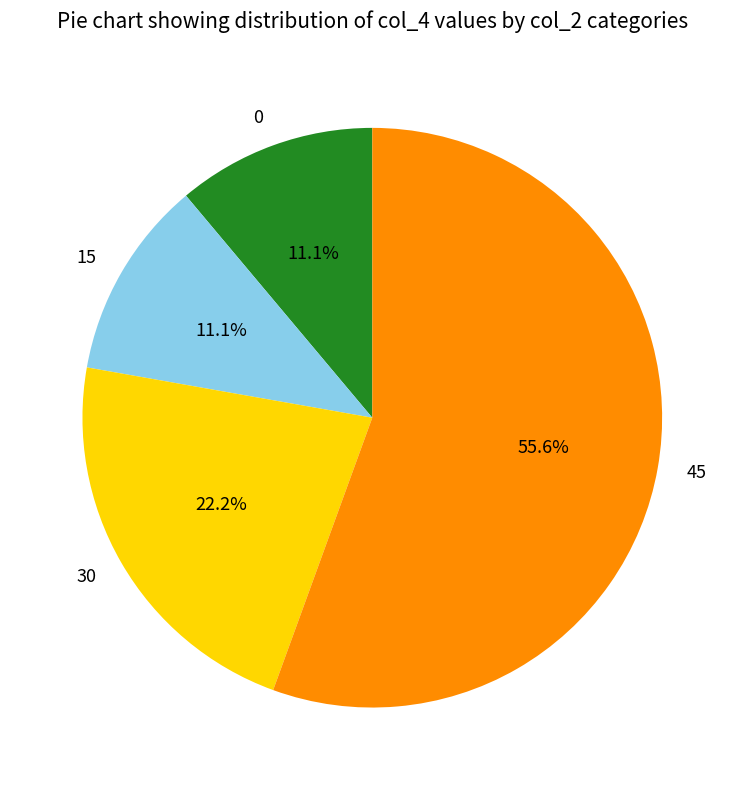

What percentage is the 15 slice, to the nearest percent?

11%